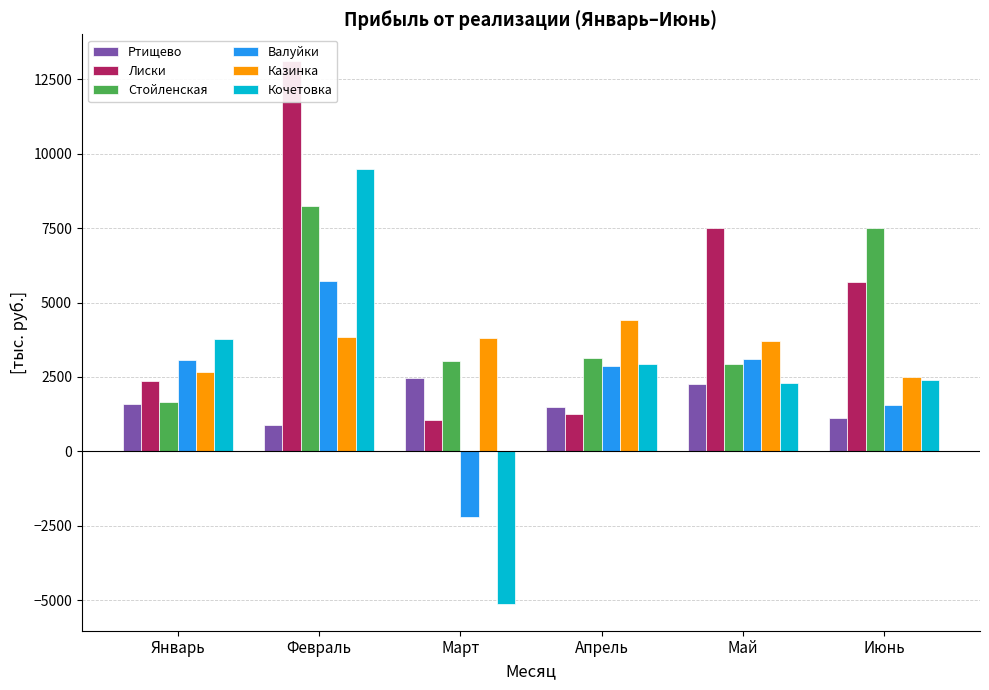

At which label is Лиски closest to 7074?

Май